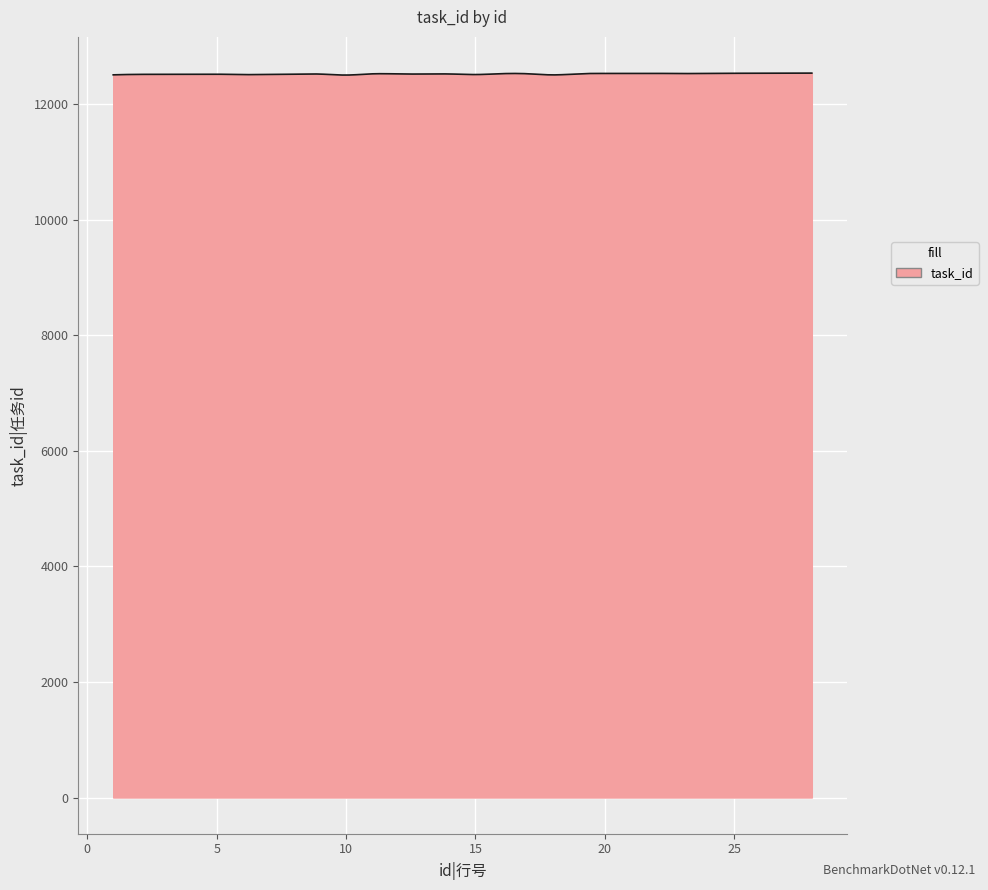

What is the greatest value displayed?

12542.0